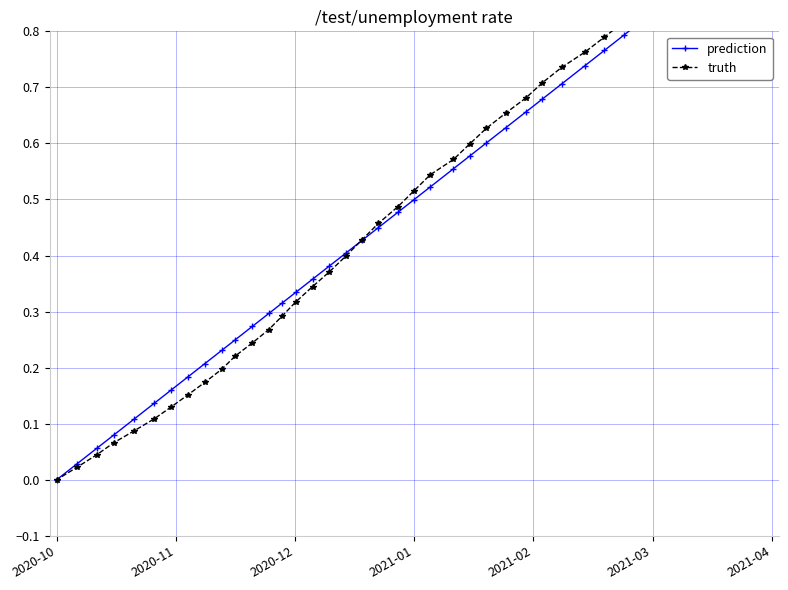

The value of prediction at 7 is 1.1. True or false?

False